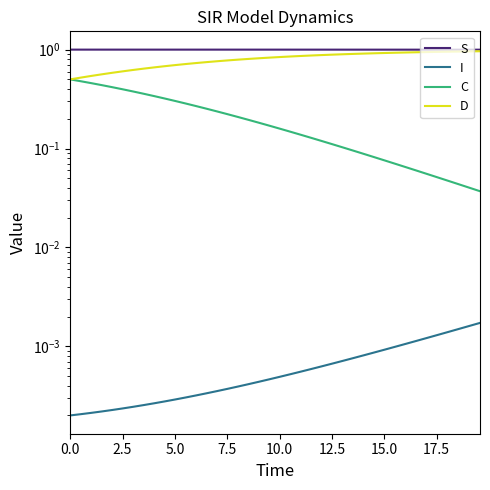

How many I values are between 0 and 1?

40